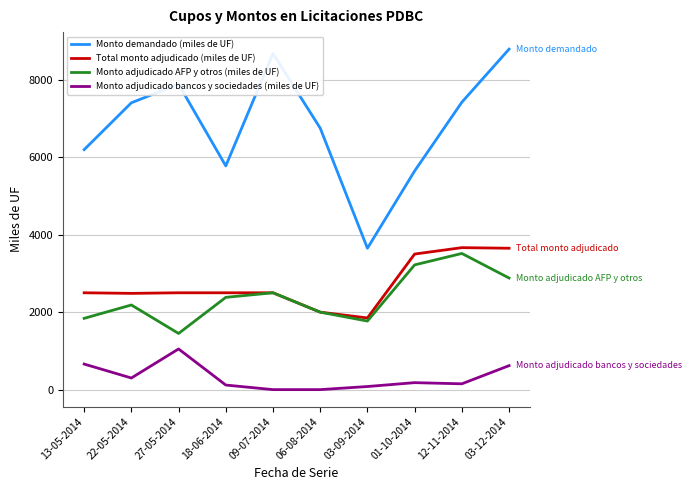

Is it true that Monto adjudicado bancos y sociedades (miles de UF) equals 80 at 03-09-2014?

True